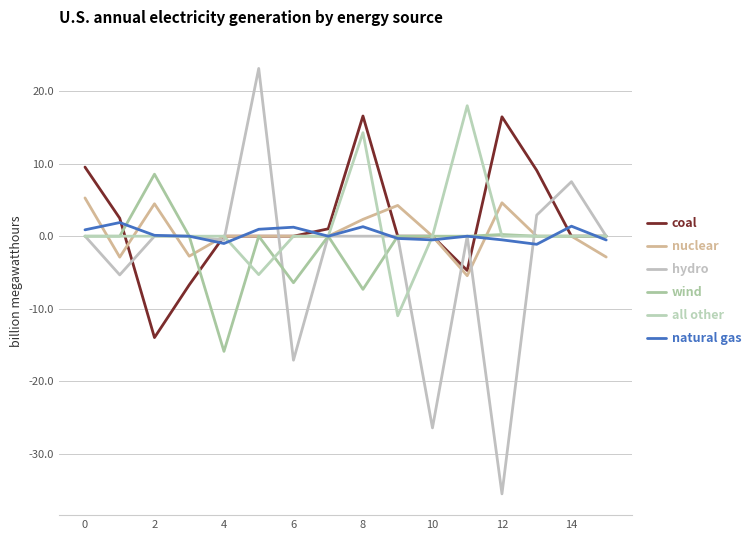

What is the sum of all all other values?

16.0